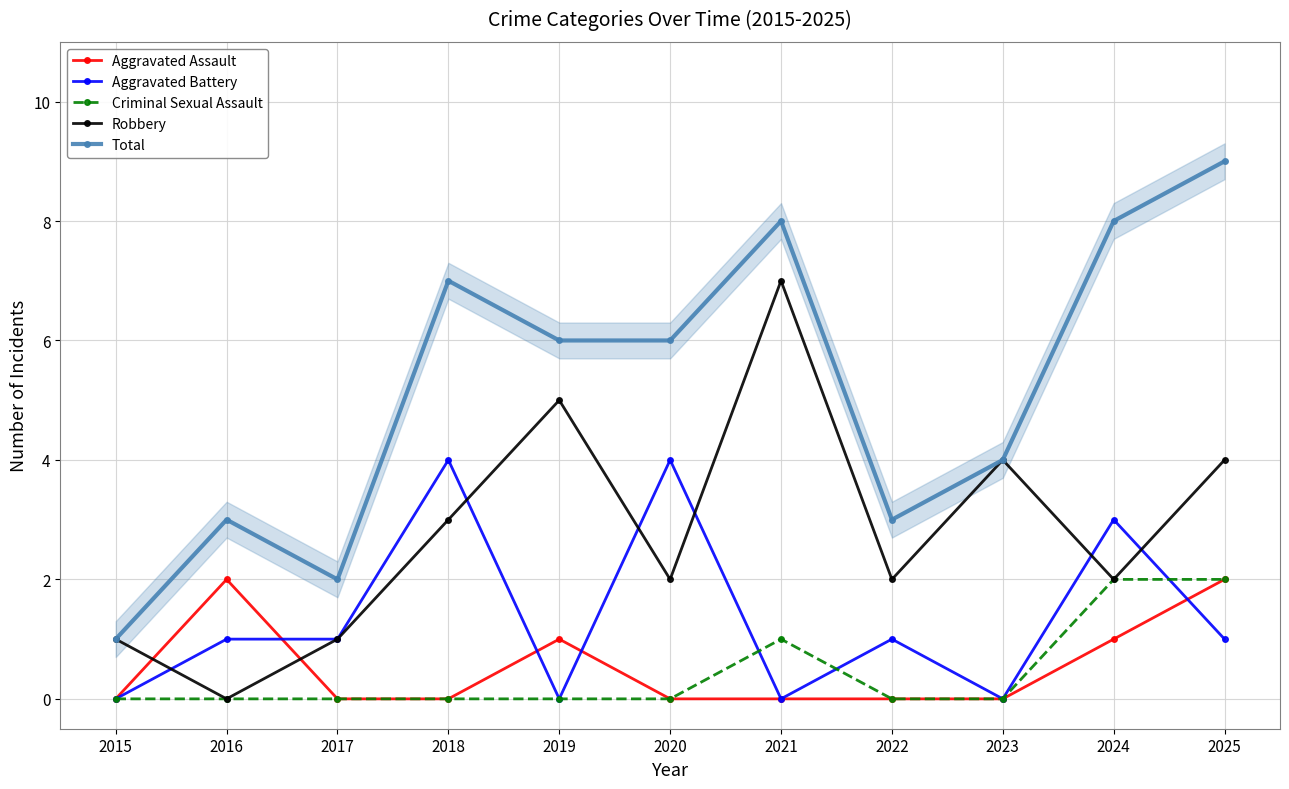

List the series in order of their peak value, highest first.

Total, Robbery, Aggravated Battery, Aggravated Assault, Criminal Sexual Assault